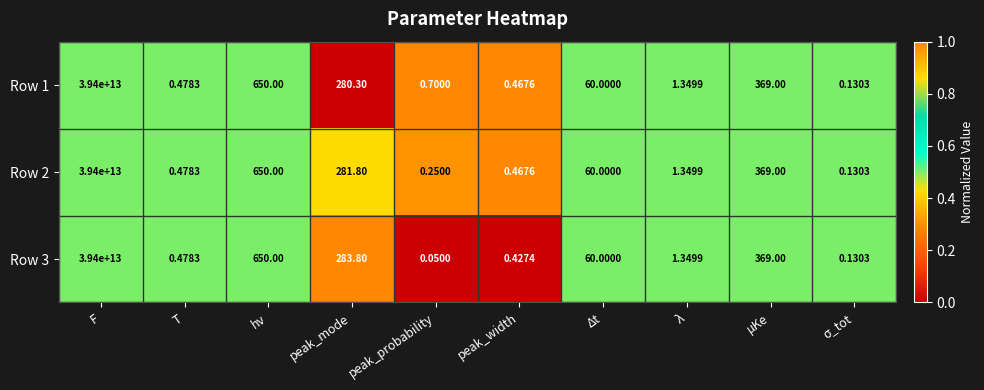

Is the value of Row 1 at μKe greater than the value of Row 2 at σ_tot?

Yes